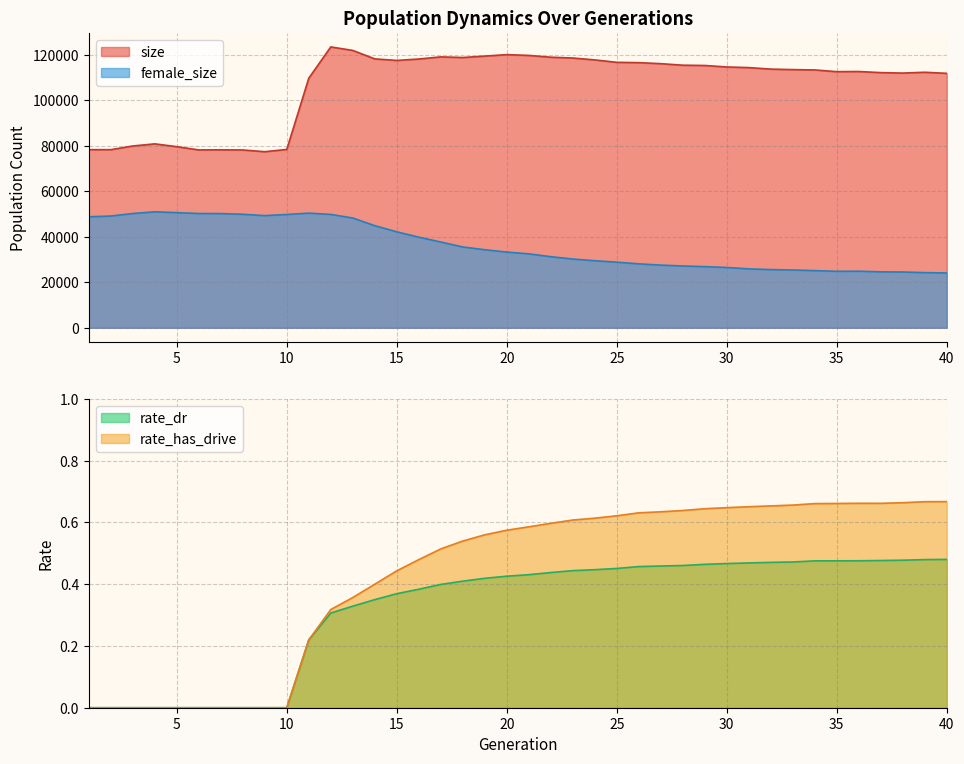

How many rate_has_drive values are between 0 and 1?

40